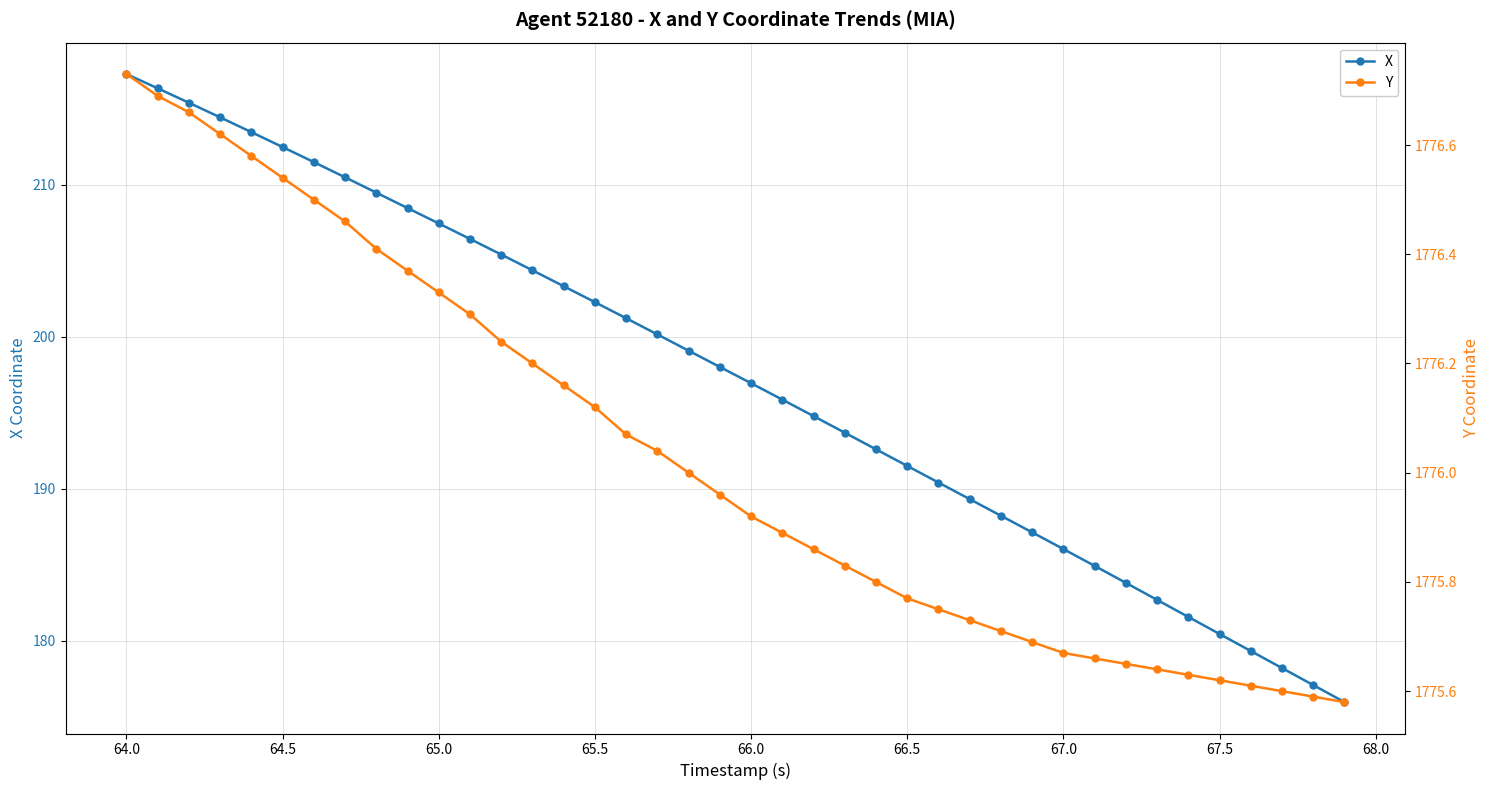

True or false: Y and X intersect in this chart.

False